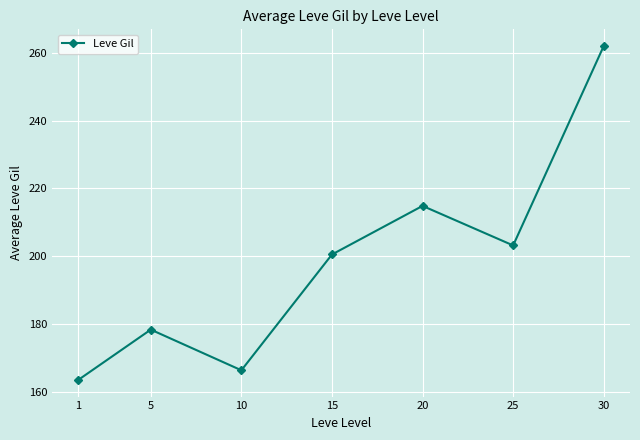

How many points are lower than both their immediate neighbors (excluding endpoints)?

2